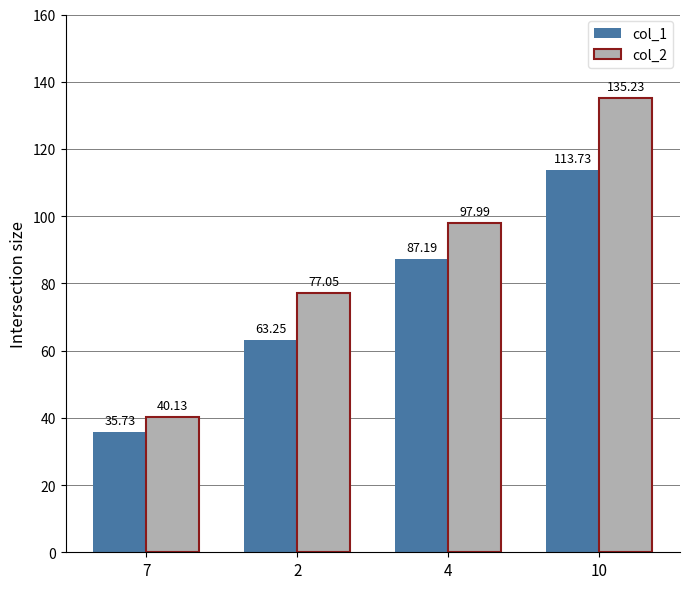

Which series has the widest spread of values?

col_2